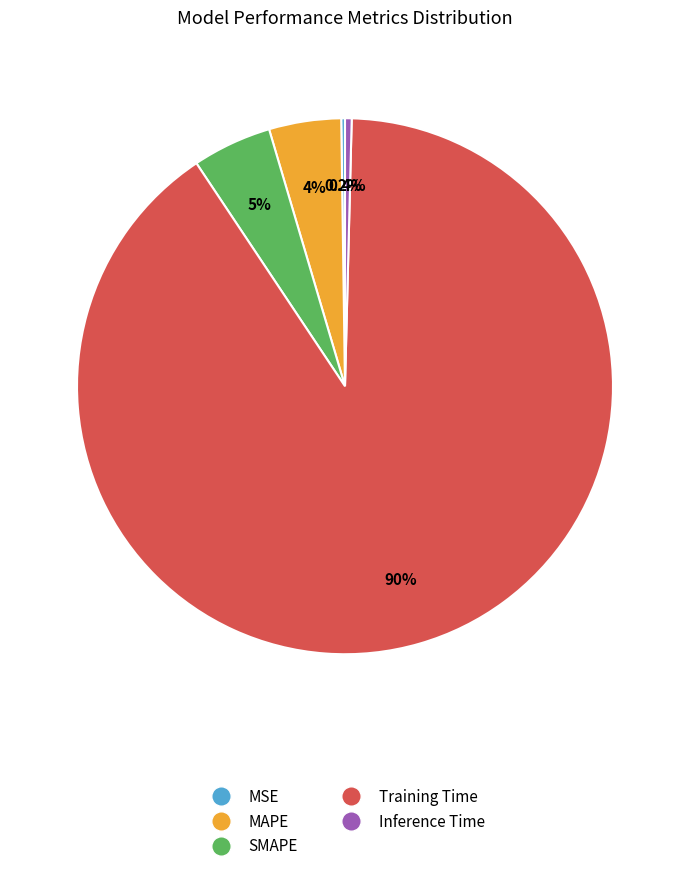

Which category accounts for the majority?

Training Time